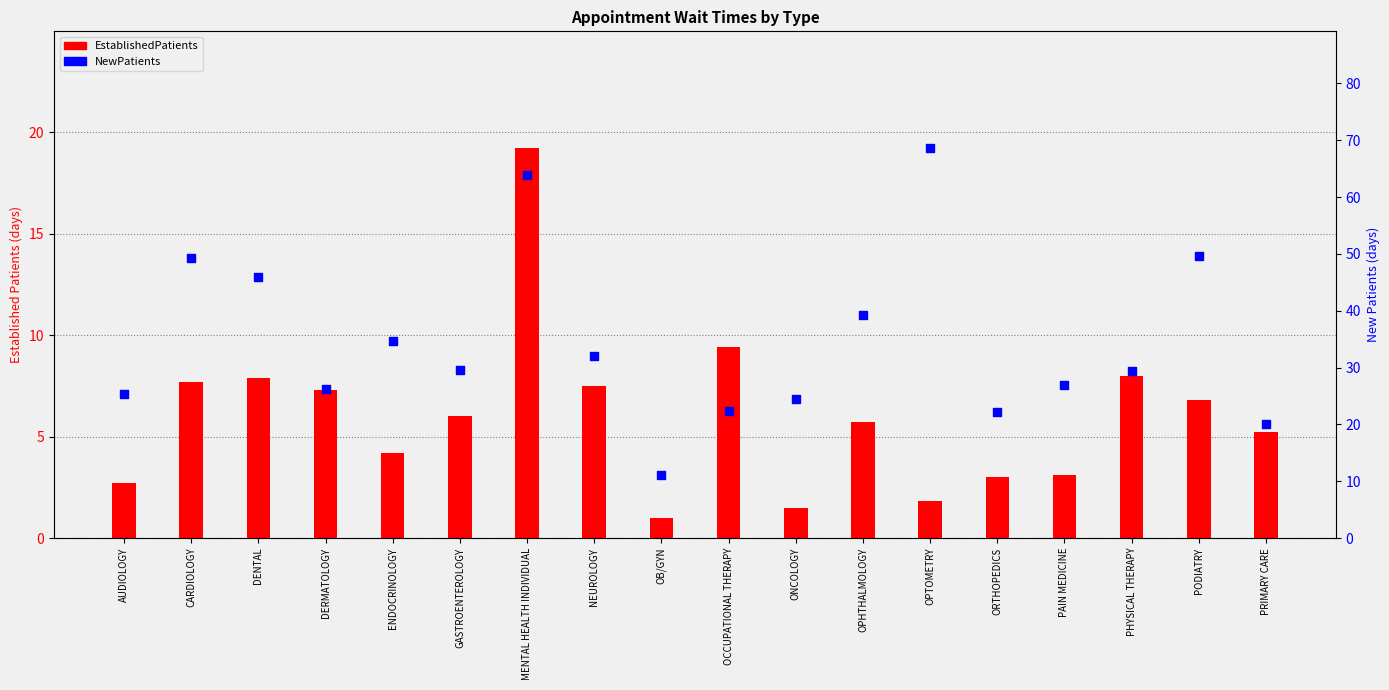

Which series has the largest Y range (max minus min)?

NewPatients